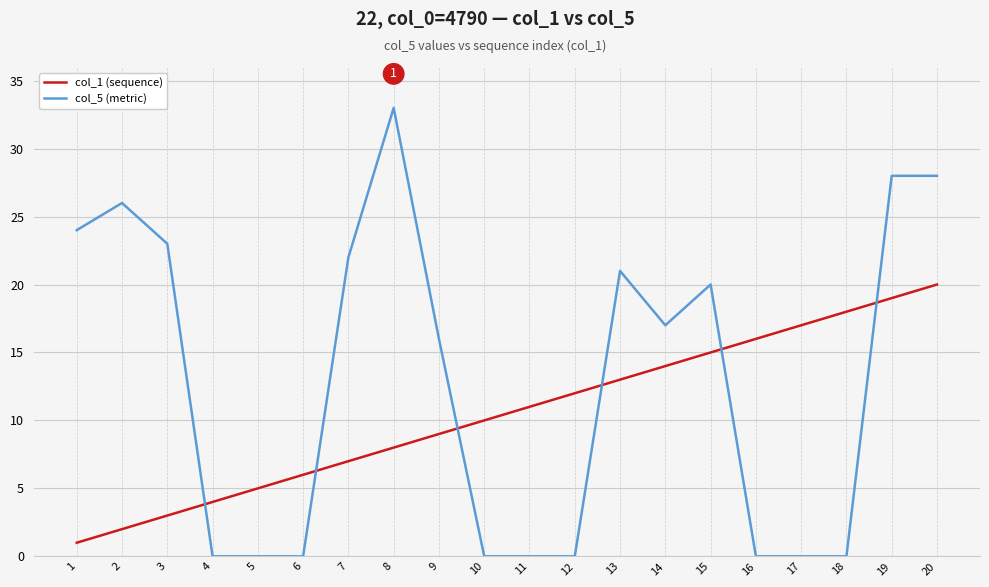

Is the value of col_1 (sequence) at 4 greater than the value of col_5 (metric) at 14?

No